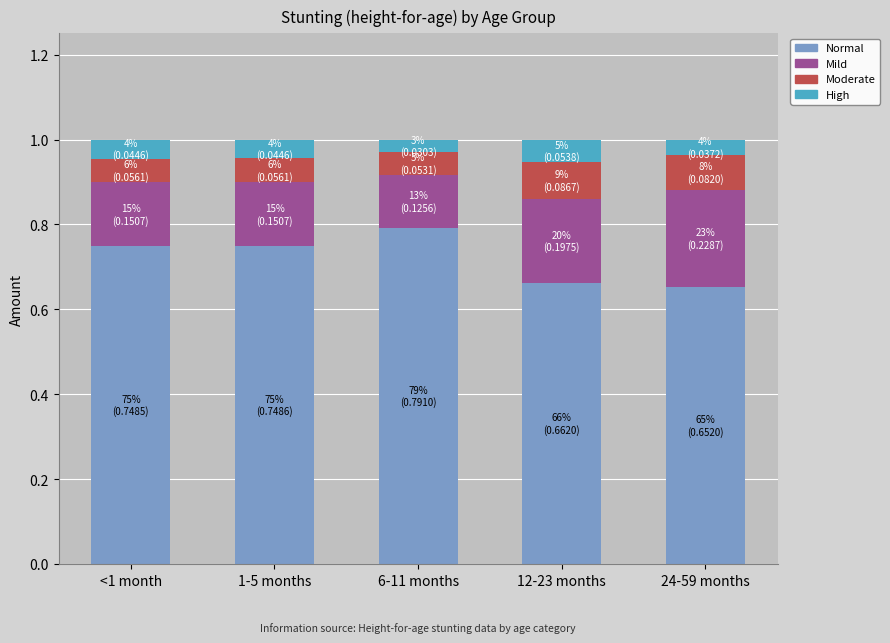

At which label does Normal reach its peak?

6-11 months